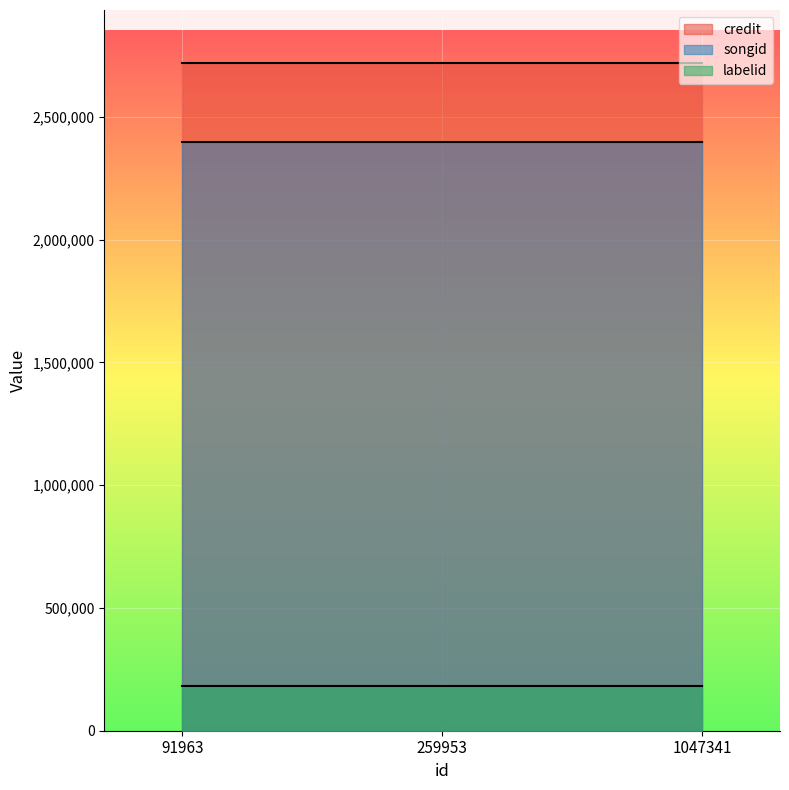

At which category is the sum across all series the highest?

91963